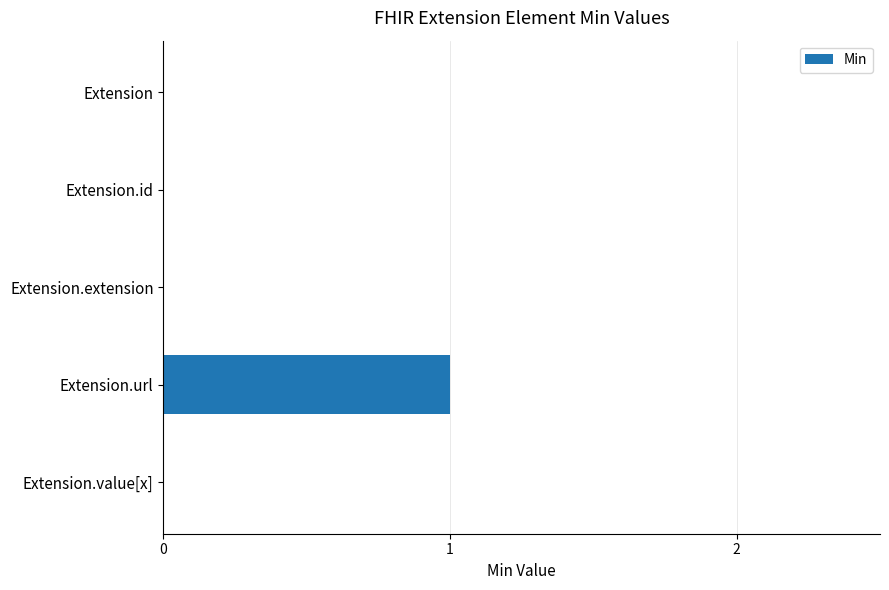

The chart shows a value of 0 at Extension.value[x]. True or false?

True